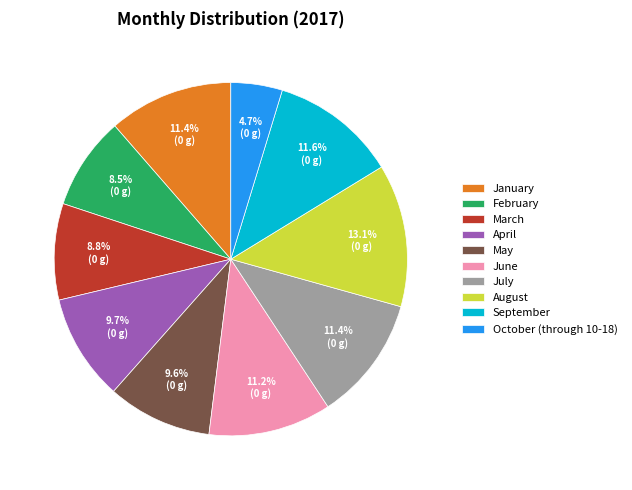

To the nearest percent, what is the average slice percentage?

10%